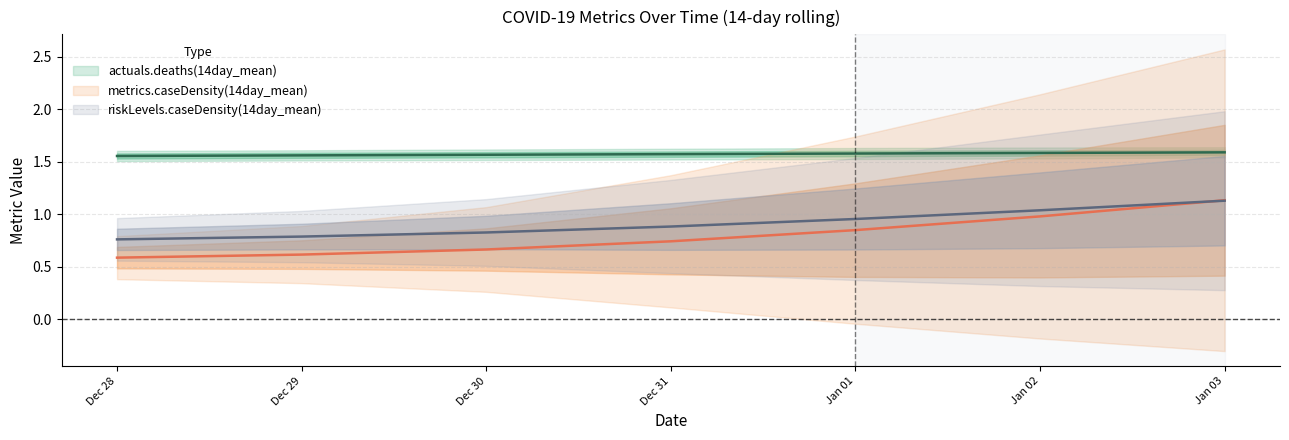

How many lines are shown in the chart?

3